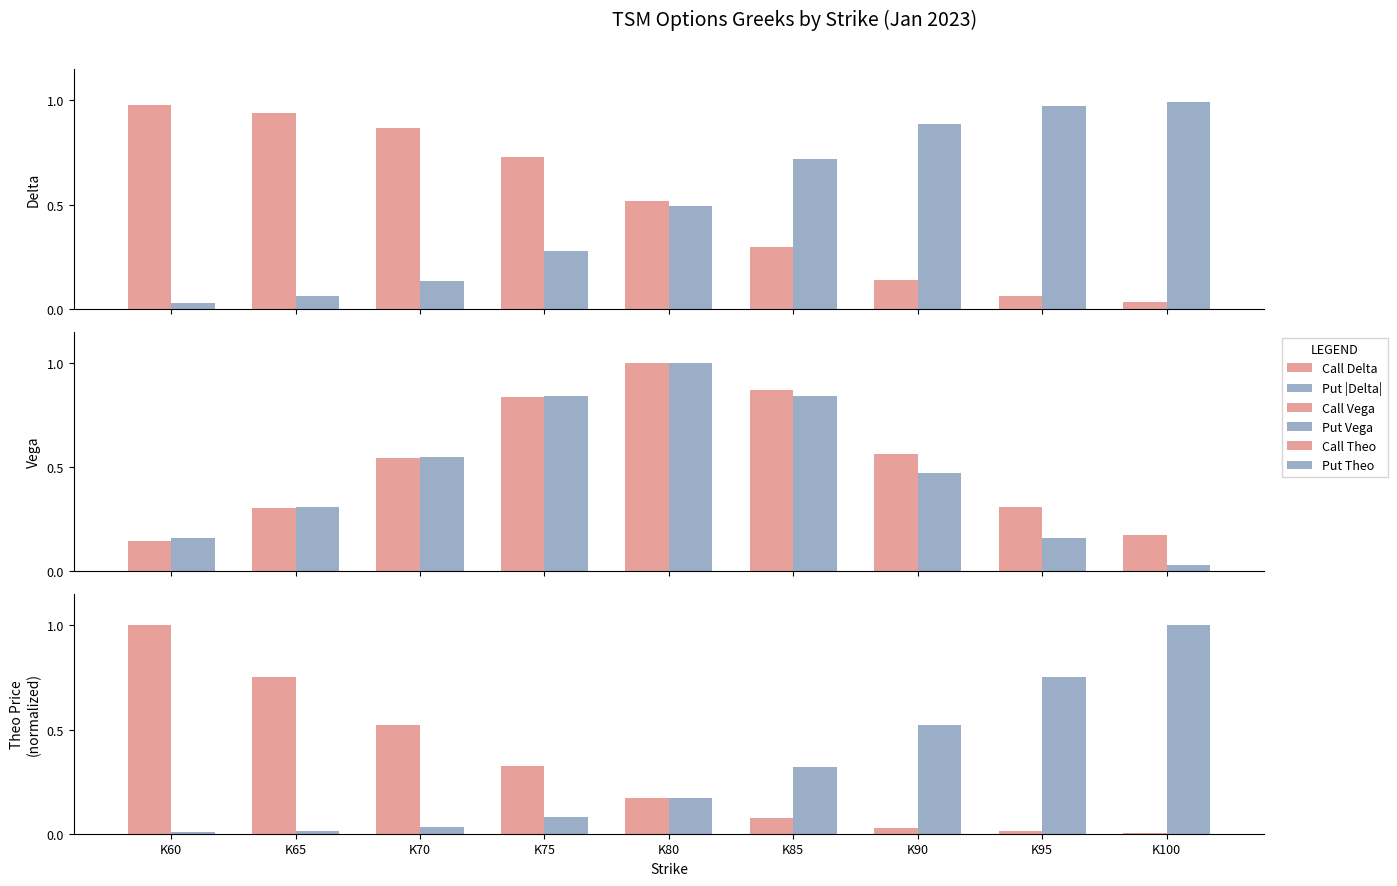

What is the difference between the maximum and minimum values in the Call Delta series?

0.9